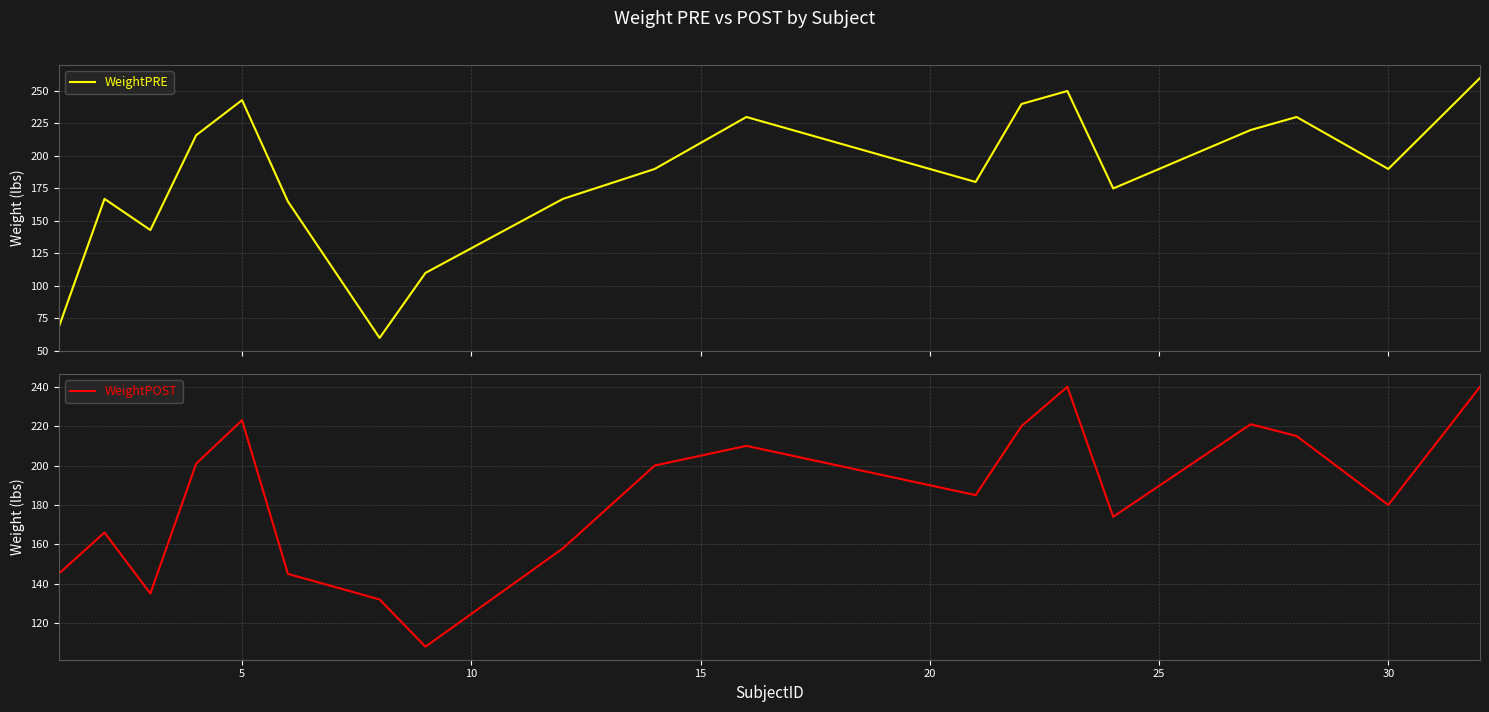

Rank the series by their average value, from lowest to highest.

WeightPOST, WeightPRE